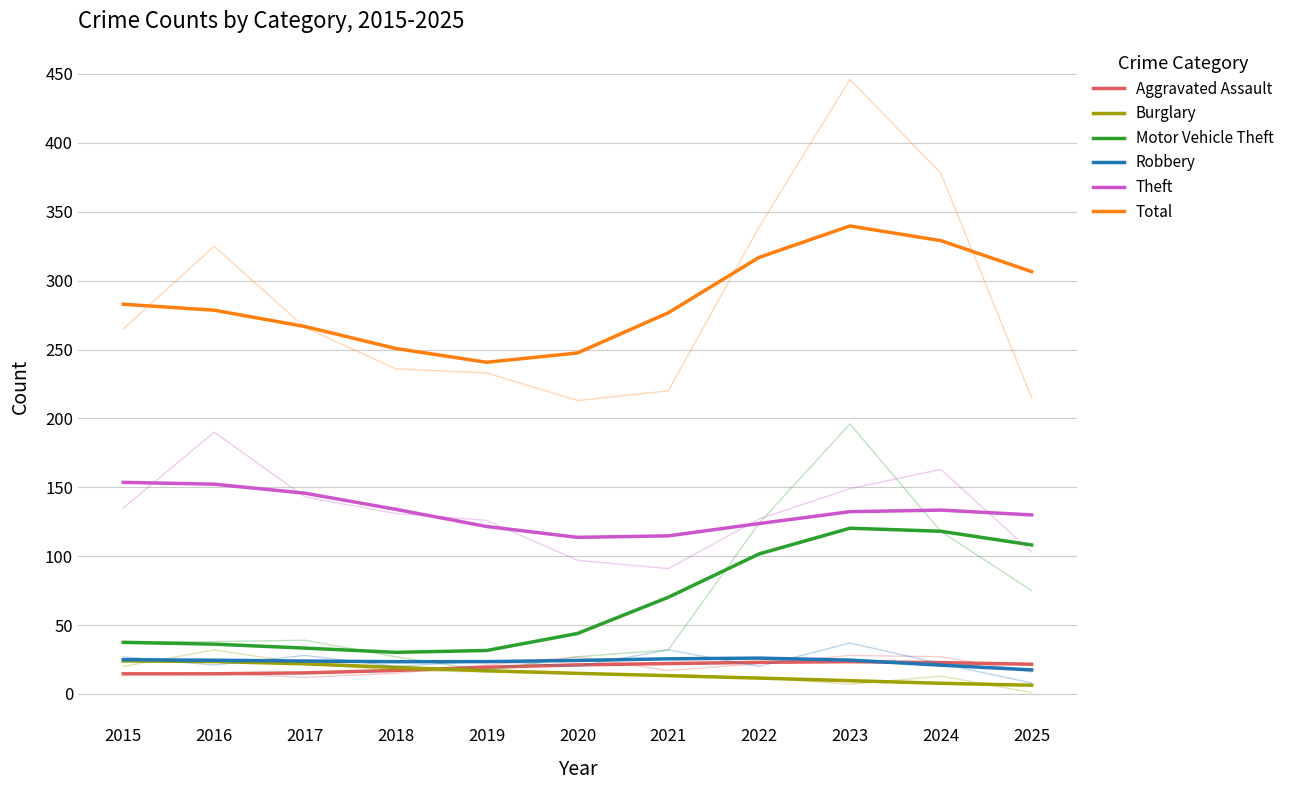

How many data points in Aggravated Assault are above 21?

6